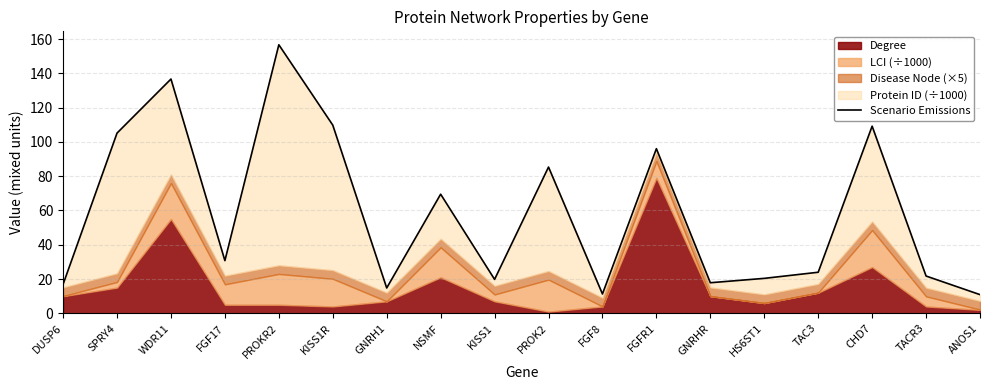

What position from the left is FGFR1?

12